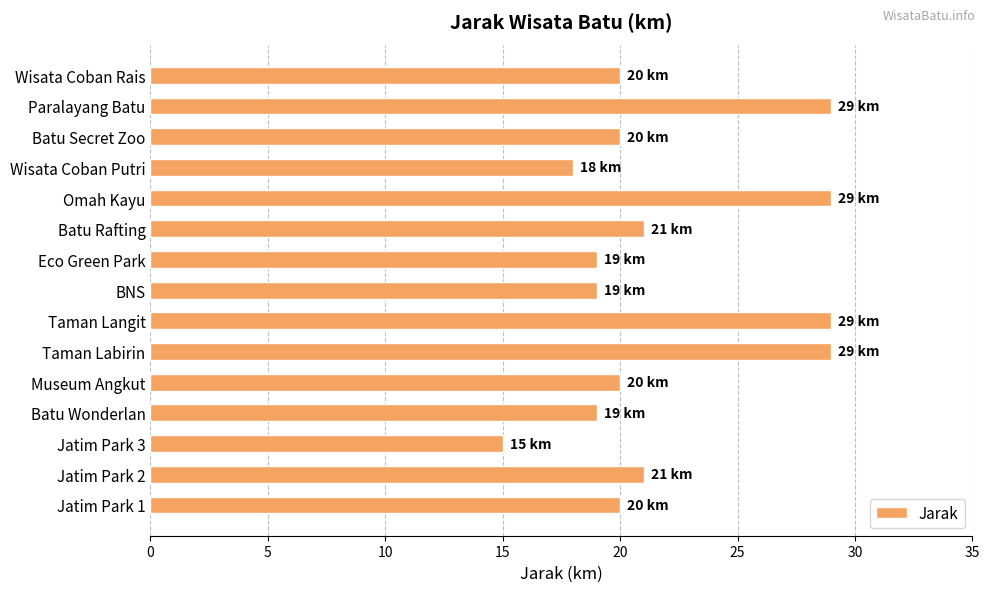

Reading bottom to top, list all the values displayed in this chart.

20	21	15	19	20	29	29	19	19	21	29	18	20	29	20